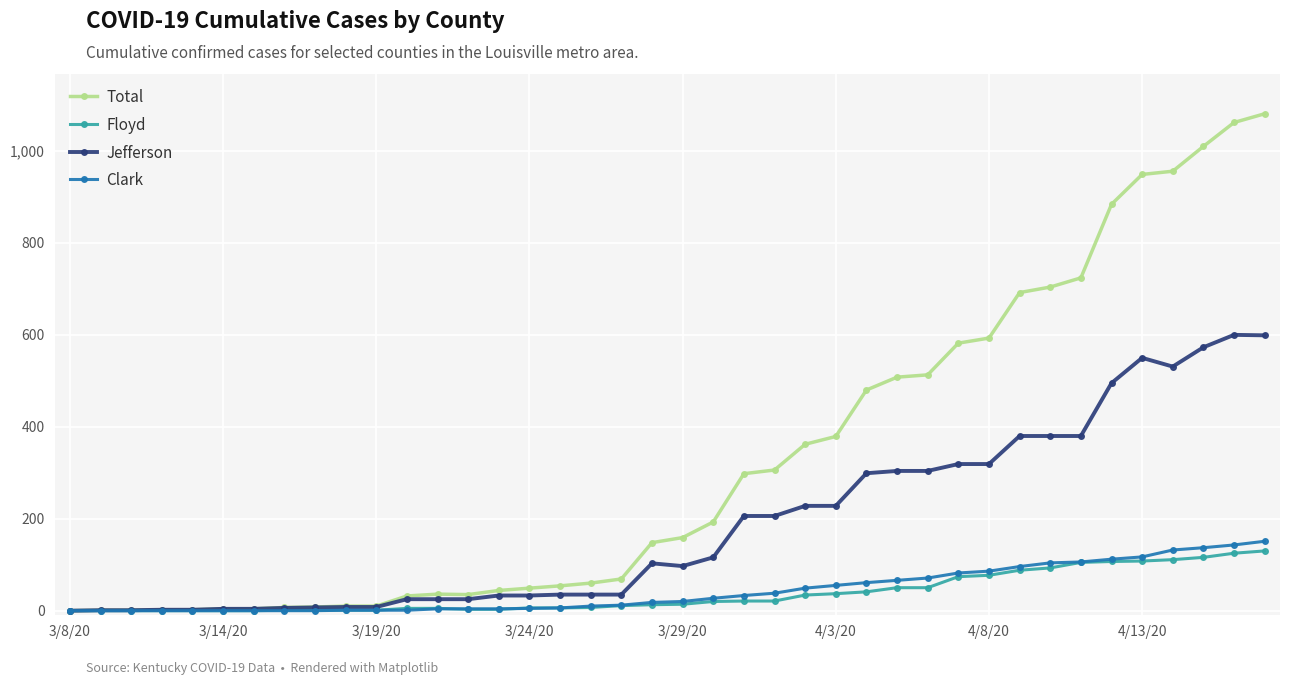

What is the greatest value displayed?

1081